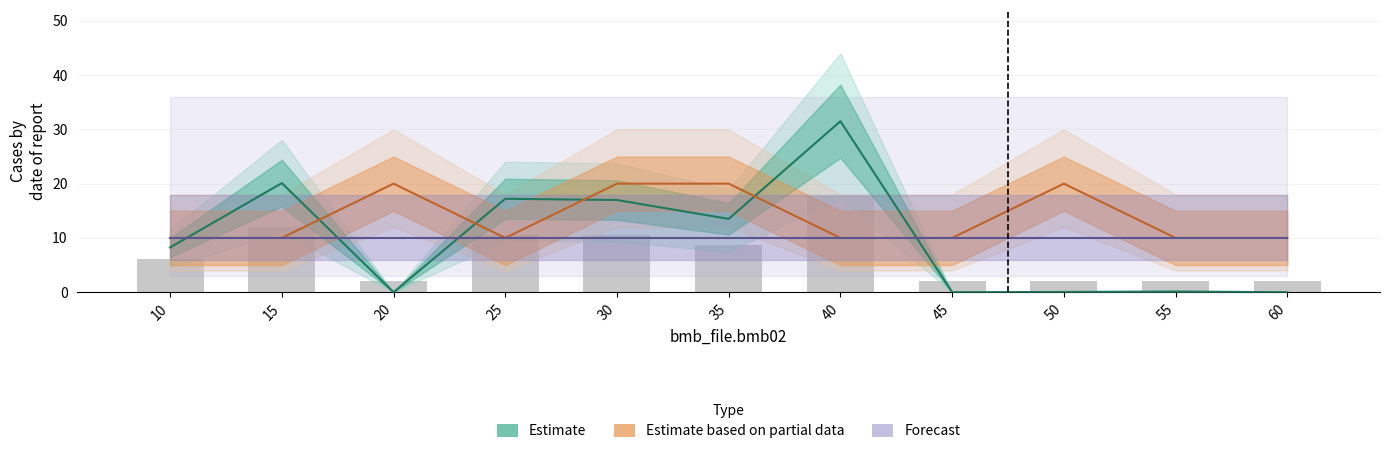

List the labels in order of Estimate based on partial data value, smallest first.

10, 15, 25, 40, 45, 55, 60, 20, 30, 35, 50